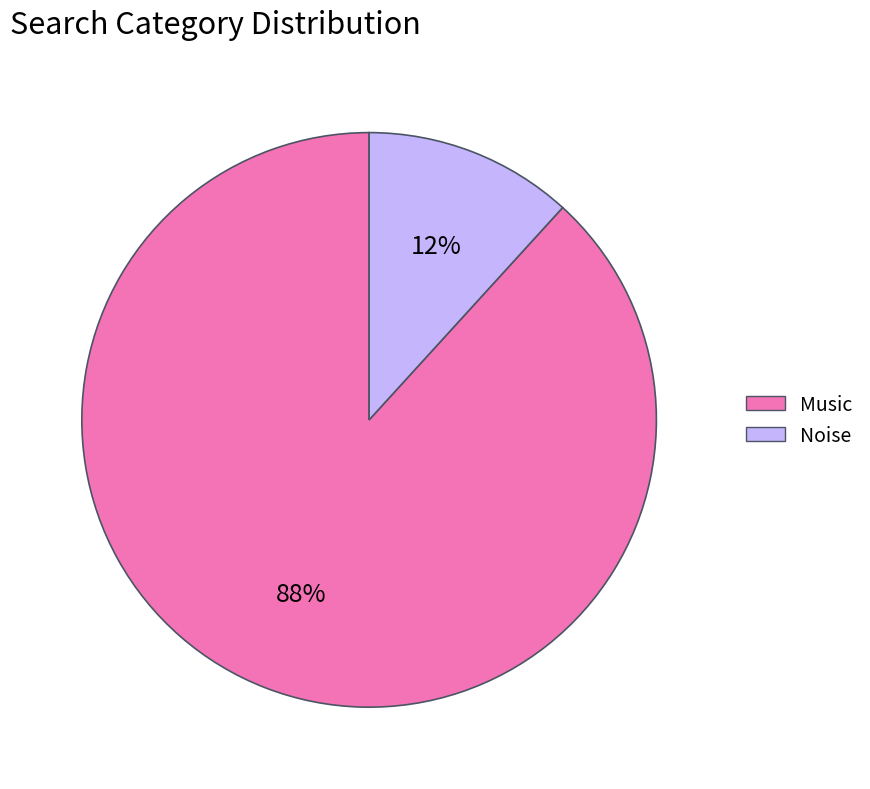

What percentage is the Music slice, to the nearest percent?

88%